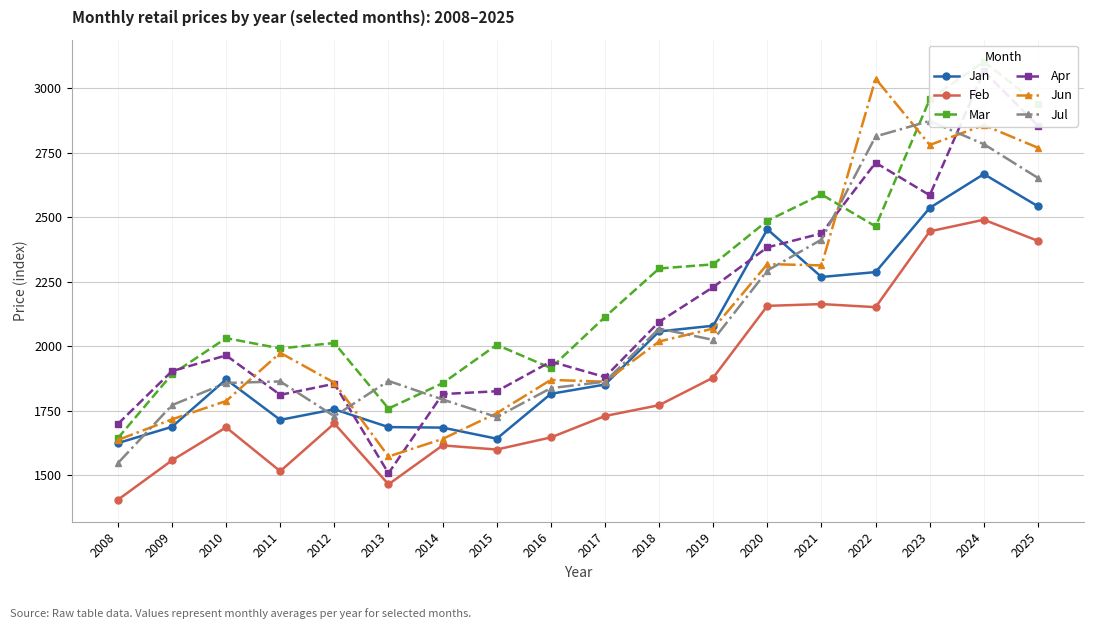

Is the value of Mar at 2010 greater than the value of Jun at 2009?

Yes